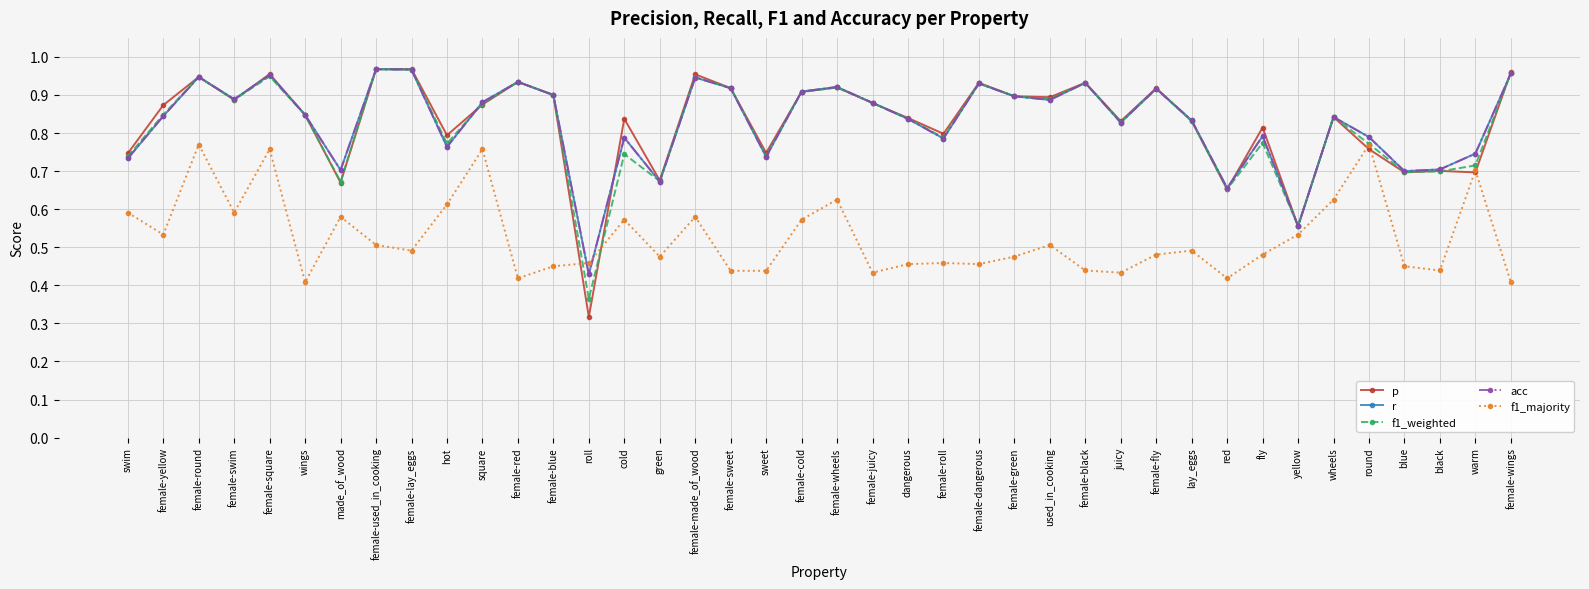

Does the chart have visible grid lines?

Yes